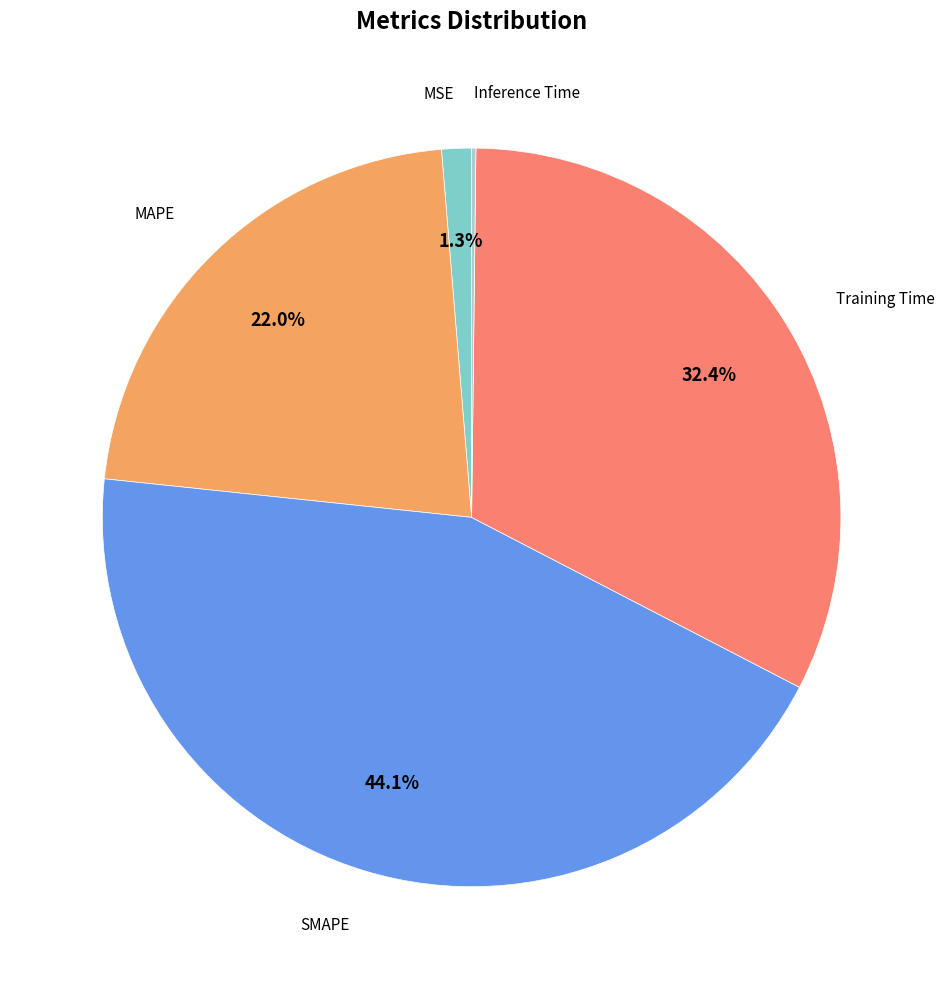

Is there any slice that represents more than half of the pie?

No